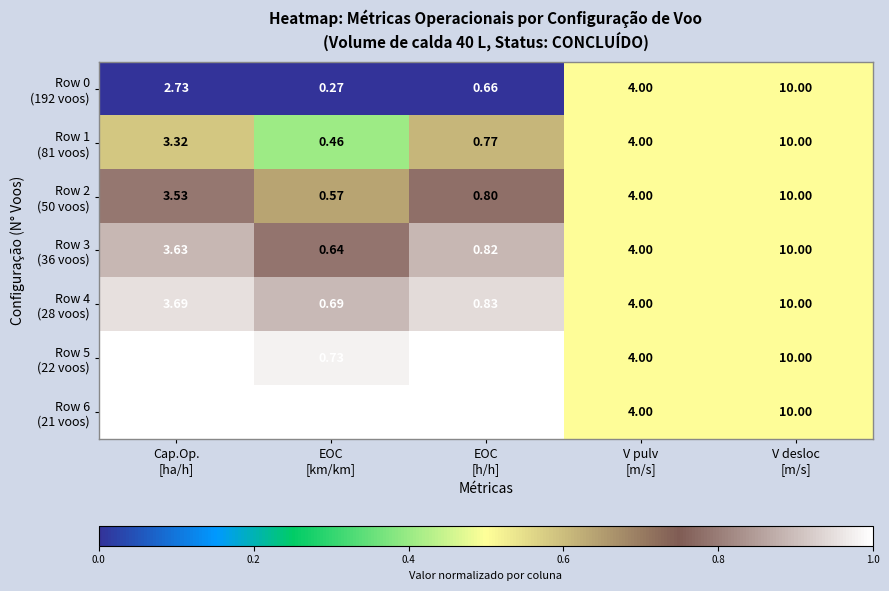

At how many categories does at least one series exceed 0?

5